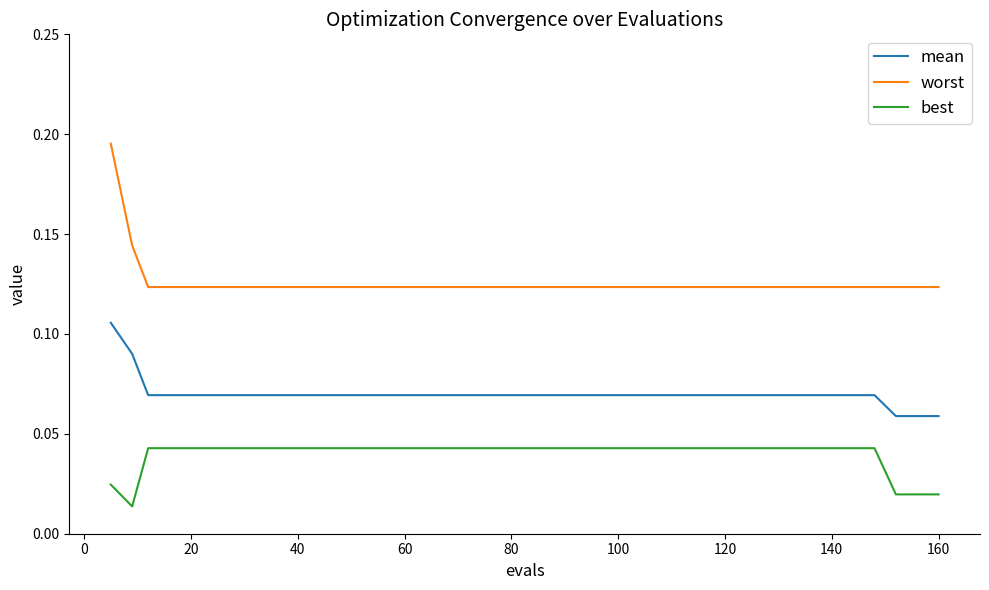

True or false: best and mean intersect in this chart.

False